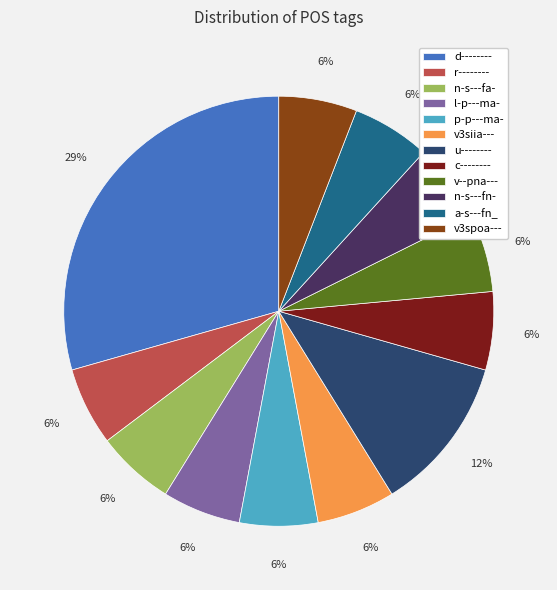

Which category has the biggest portion of the pie?

d--------